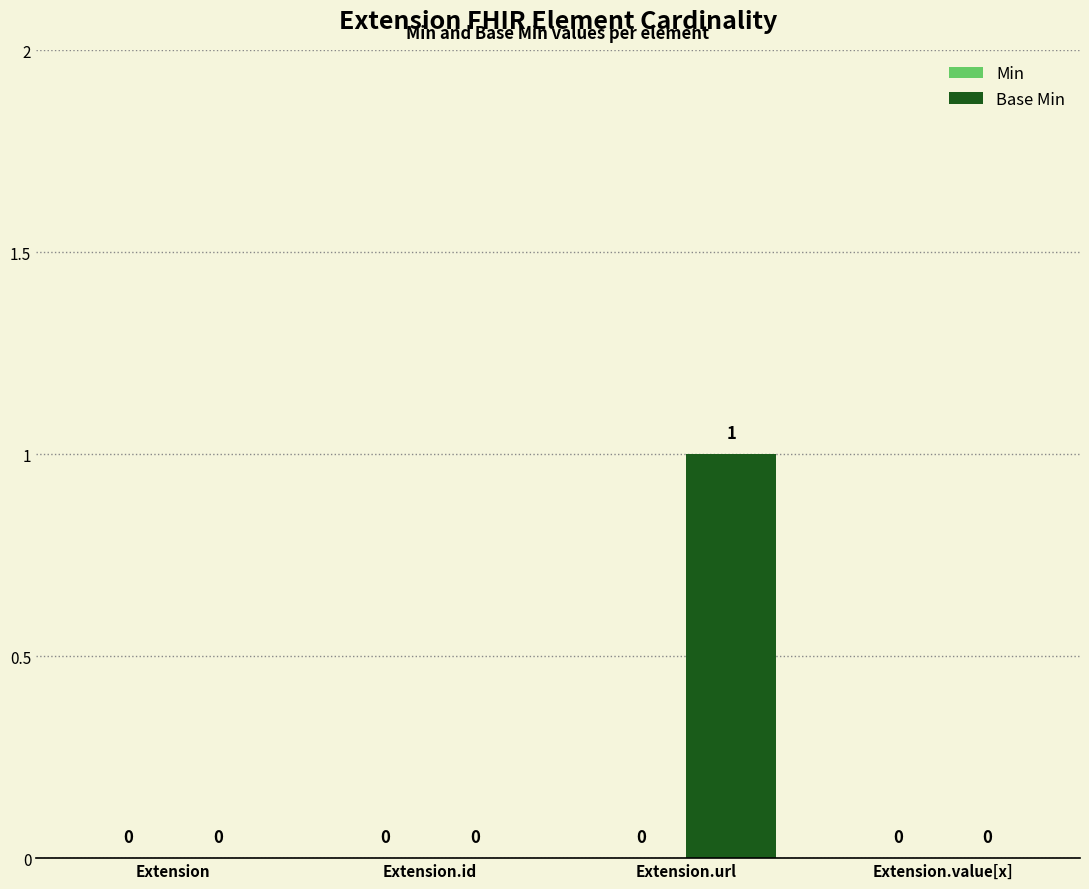

Reading right to left, extract all data points from this chart.

Extension.value[x]=0	Extension.url=1	Extension.id=0	Extension=0